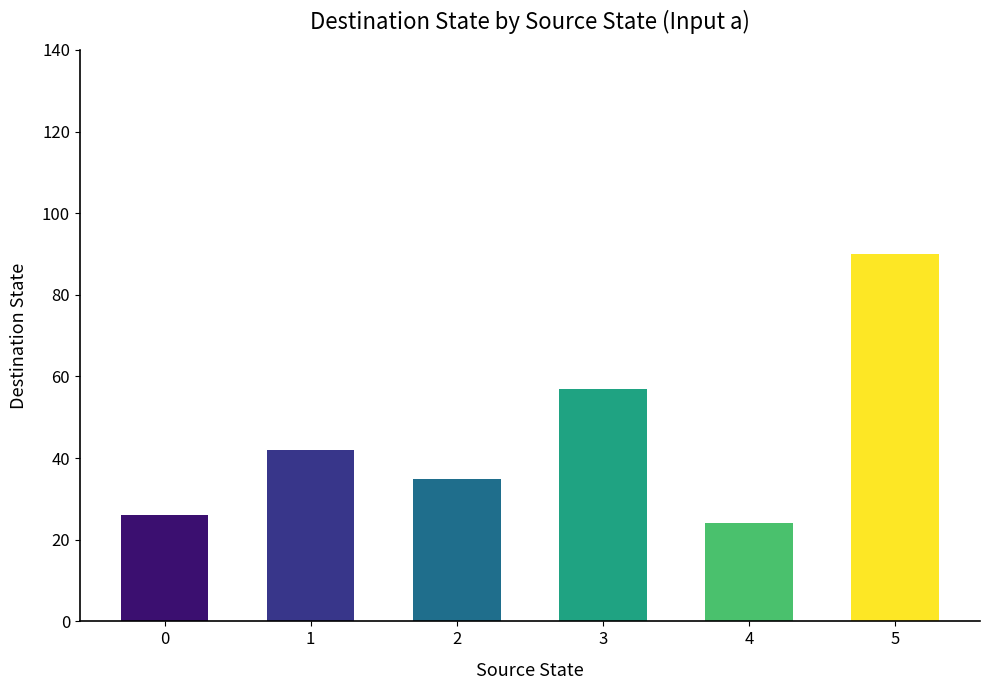

What is the sum of the values at 1 and 4?

66